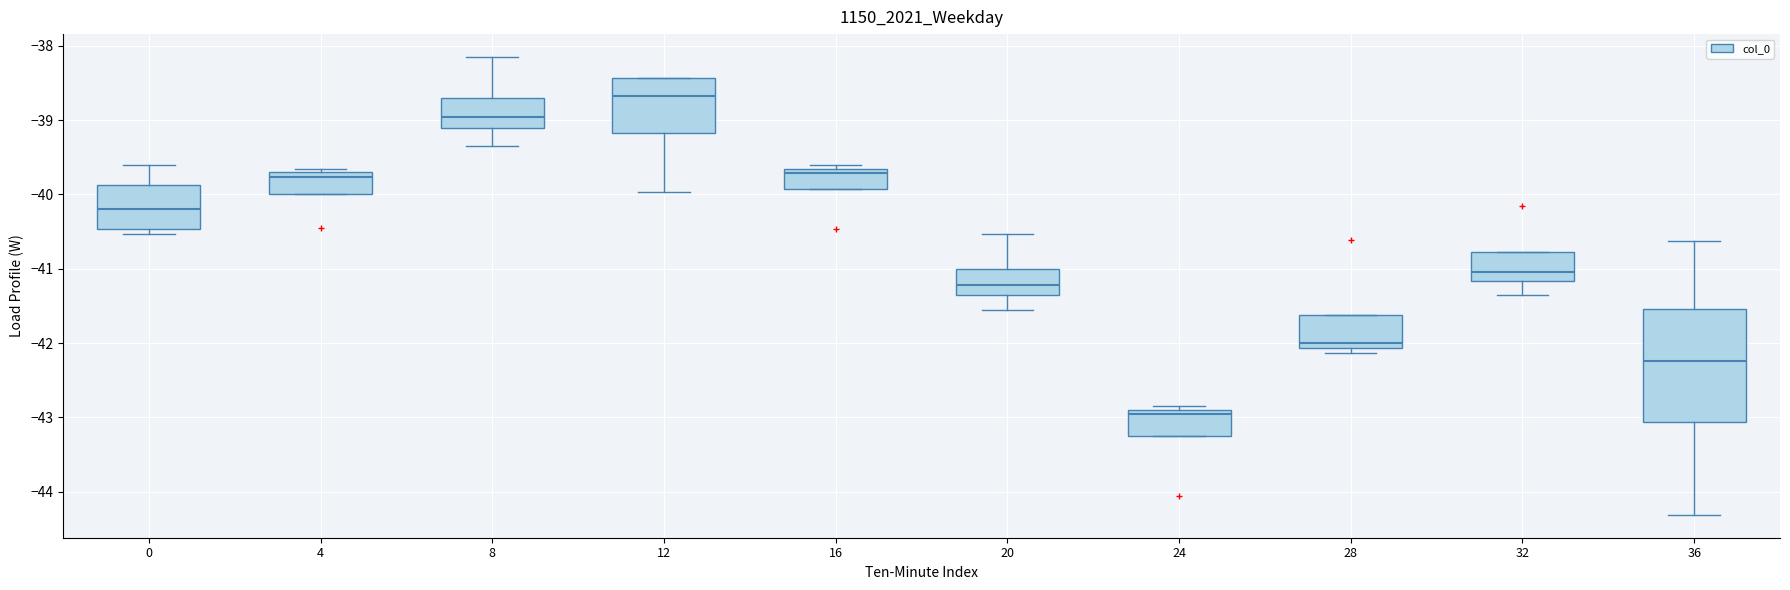

Which box is the tallest, from its lower edge to its upper edge?

36